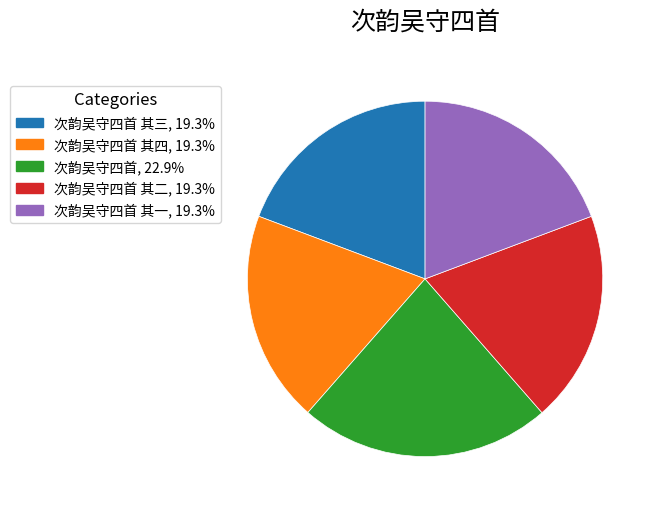

Approximately how many times larger is the value at 次韵吴守四首 其三, 19.3% compared to 次韵吴守四首 其四, 19.3%?

1.0